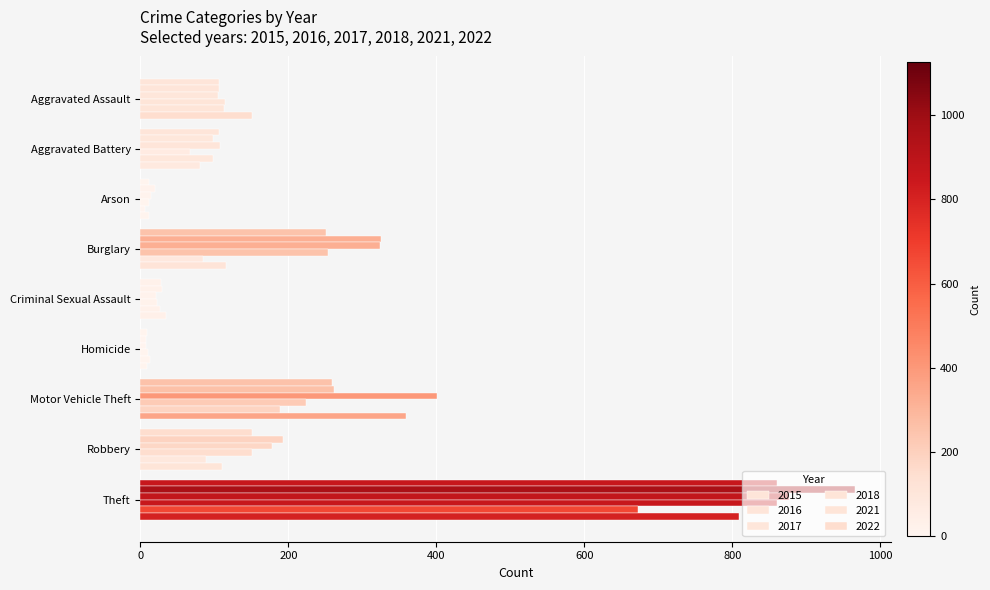

How many values in the 2022 series are below 110?

4